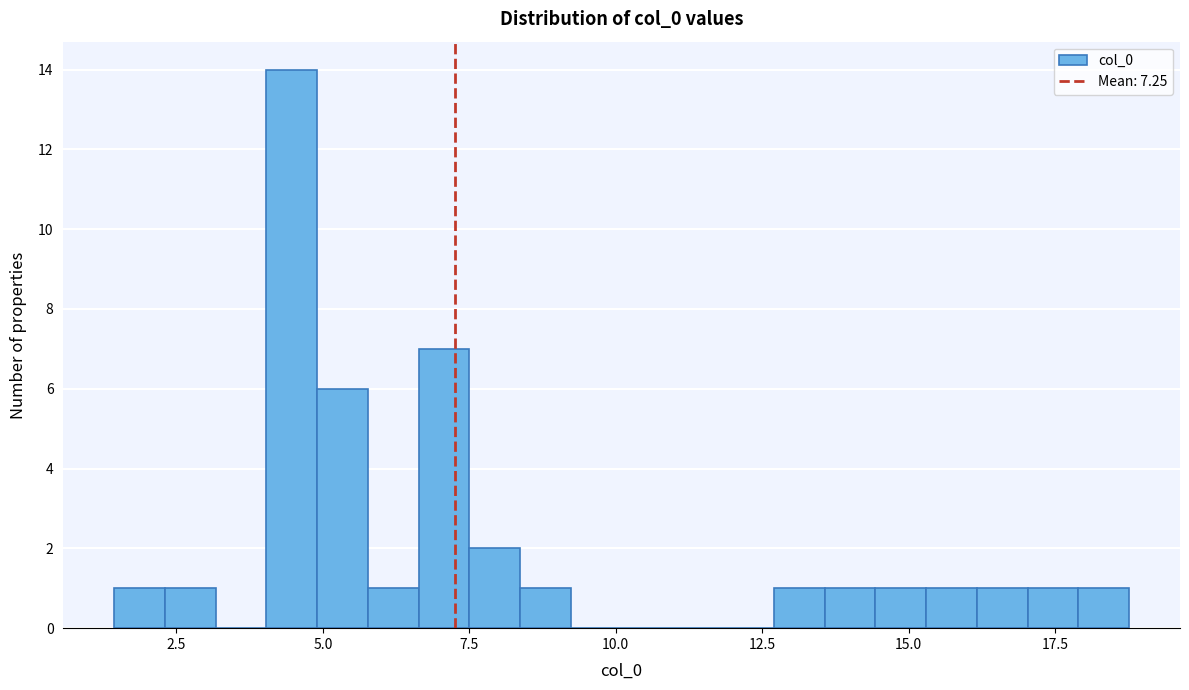

Read against the x-axis, roughly where is the centre of the tallest bar?

4.5